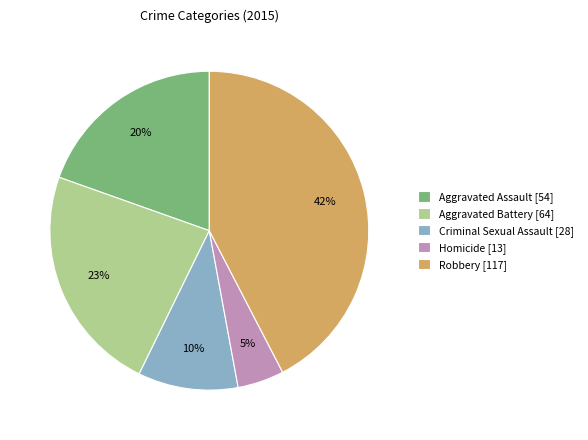

Count the number of slices in the pie.

5